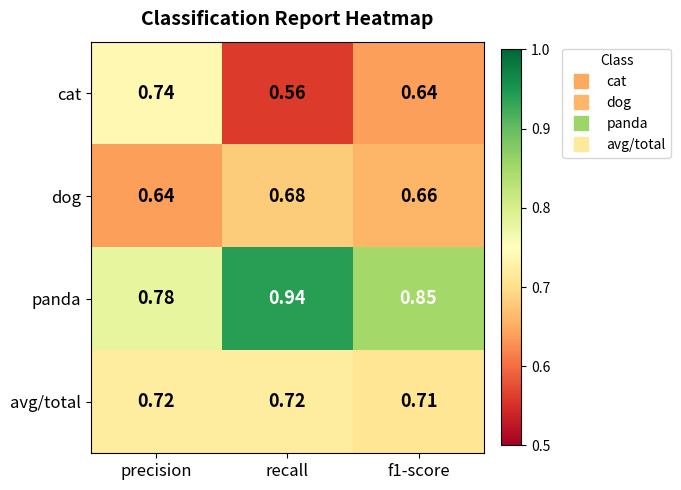

Which category has the highest value across all series?

recall